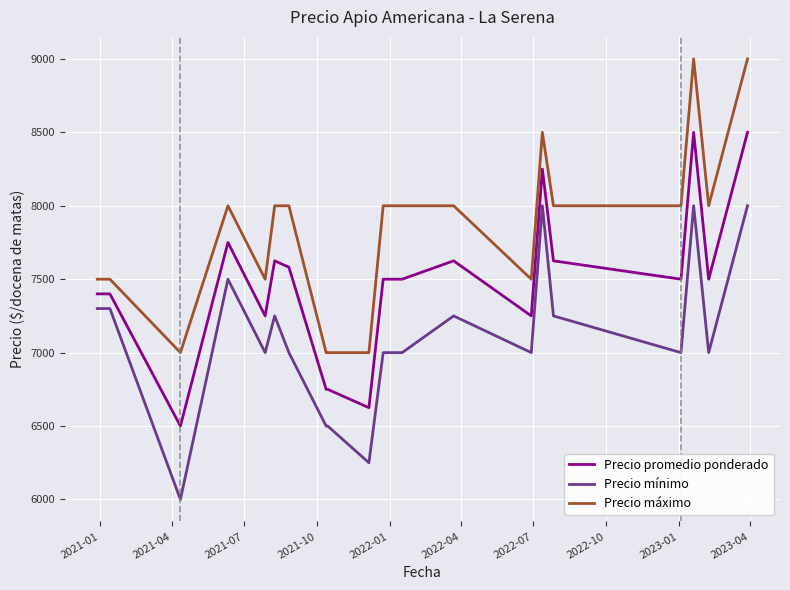

What is the difference between the maximum and minimum values in the Precio promedio ponderado series?

2000.0